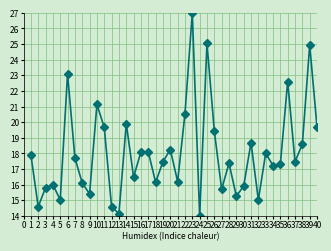

What is the value of the Odd_H_FT point at the 36th from the left?

22.6